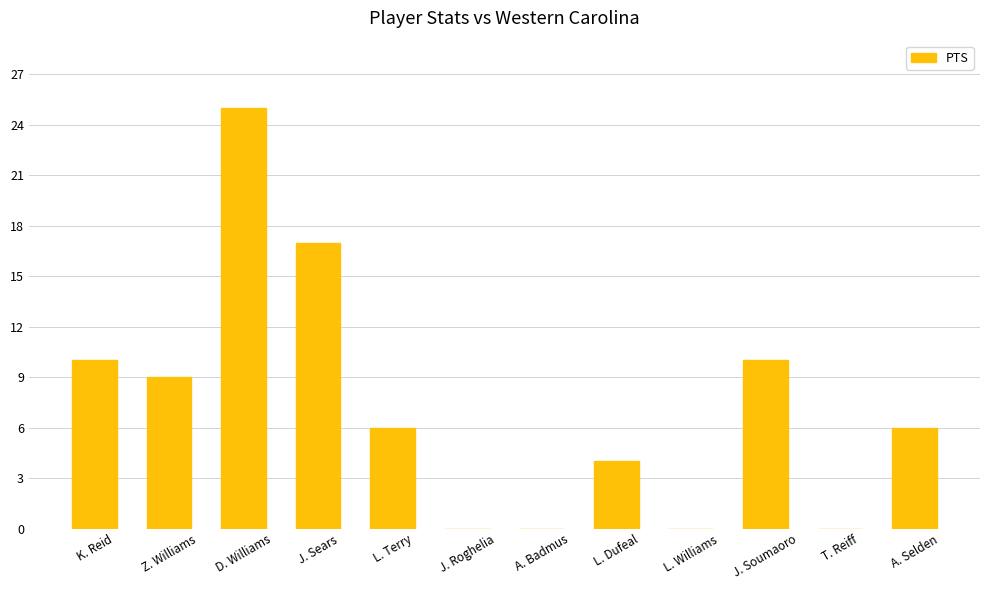

True or false: the data shows 6 at L. Terry.

True